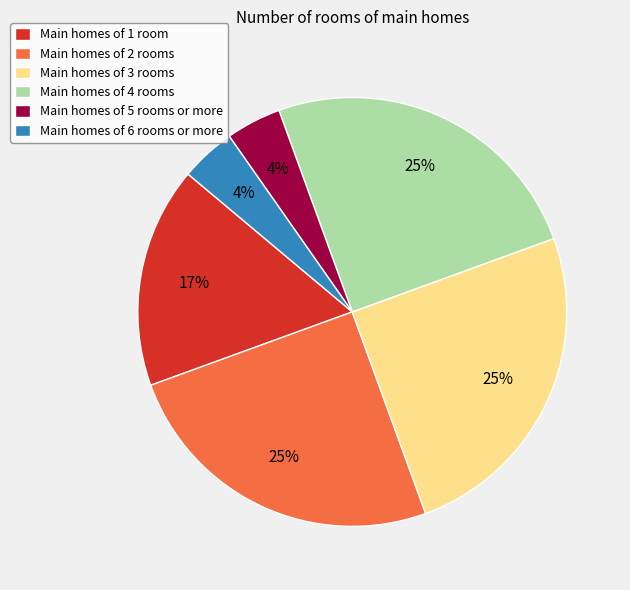

To the nearest percent, what is the difference between the Main homes of 4 rooms and Main homes of 6 rooms or more slice percentages?

21%